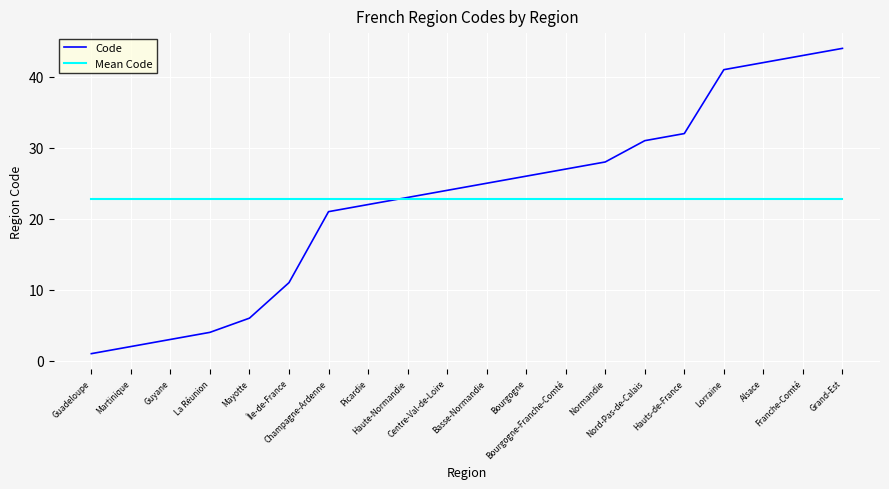

The value of Code at Bourgogne is 26.0. True or false?

True